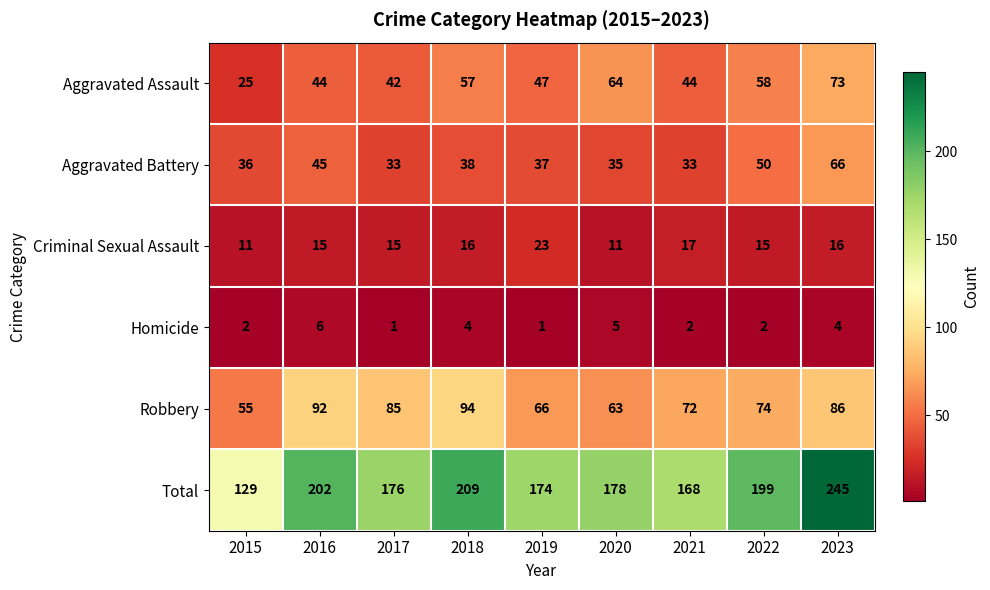

Which series has the largest range (max minus min)?

Total